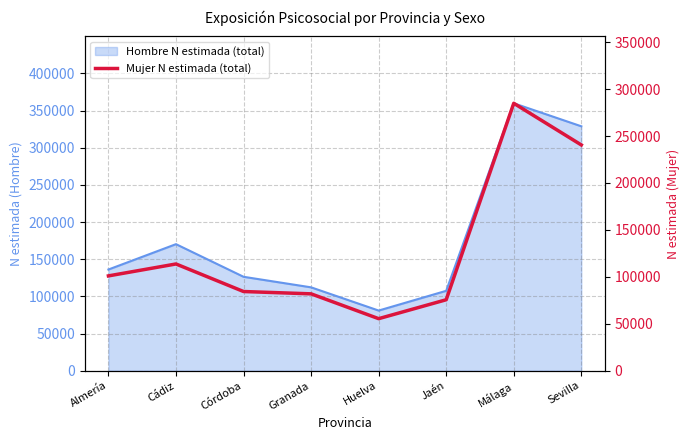

How many data points does each series have?

8